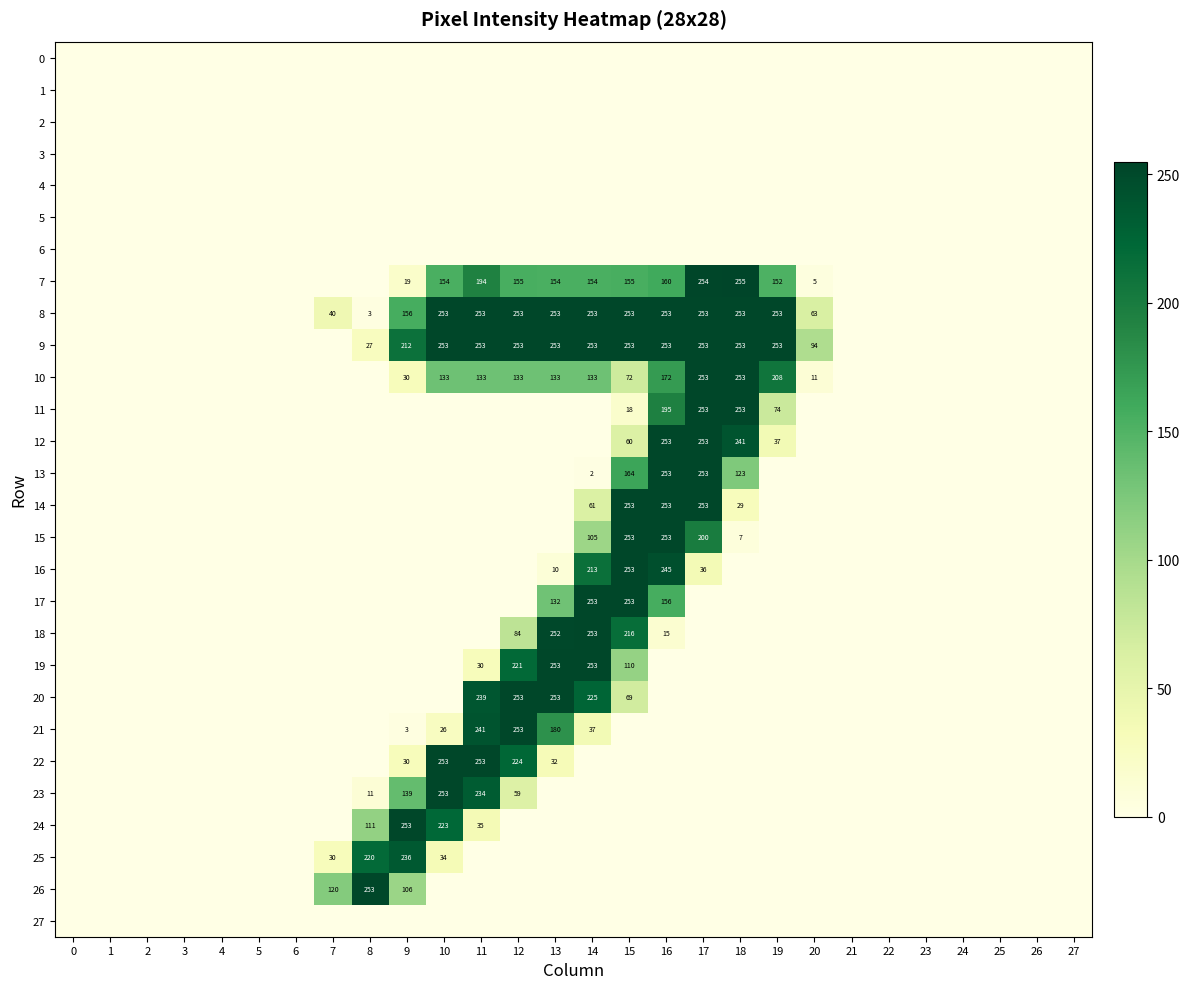

True or false: 9 has a value of 347 at 12.

False